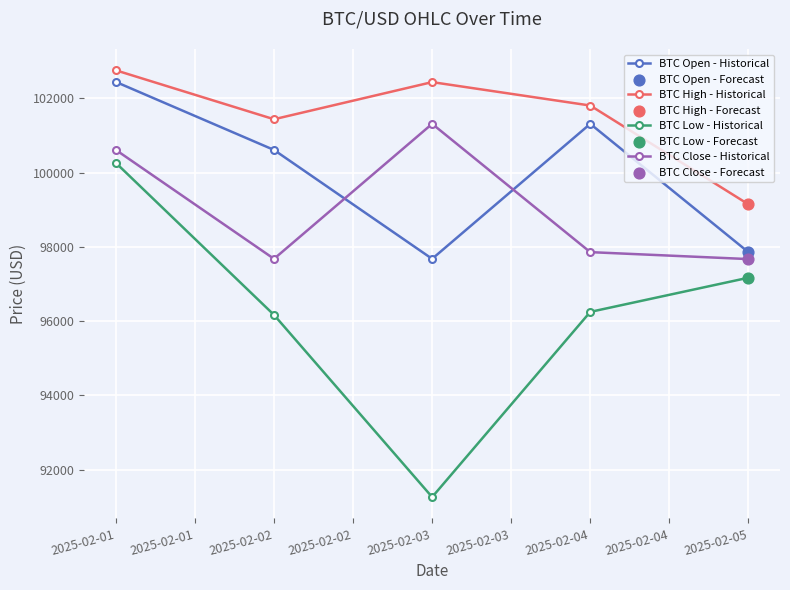

What is the difference between the highest and lowest values at 2025-02-01?

2491.7